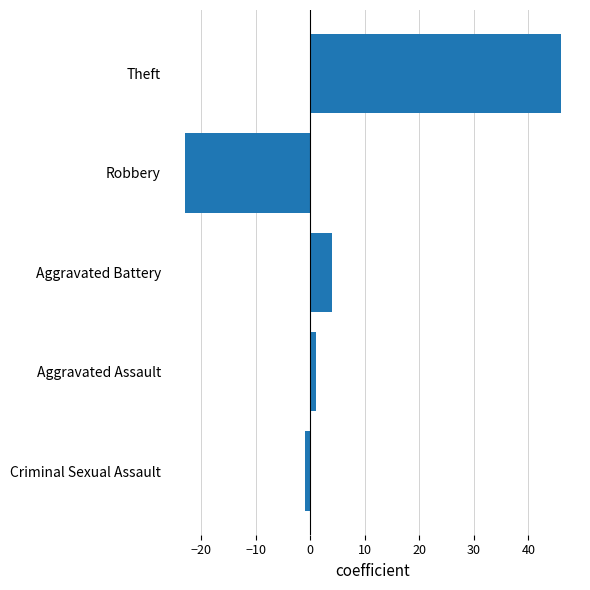

What is the label of the 5th bar from the top?

Criminal Sexual Assault